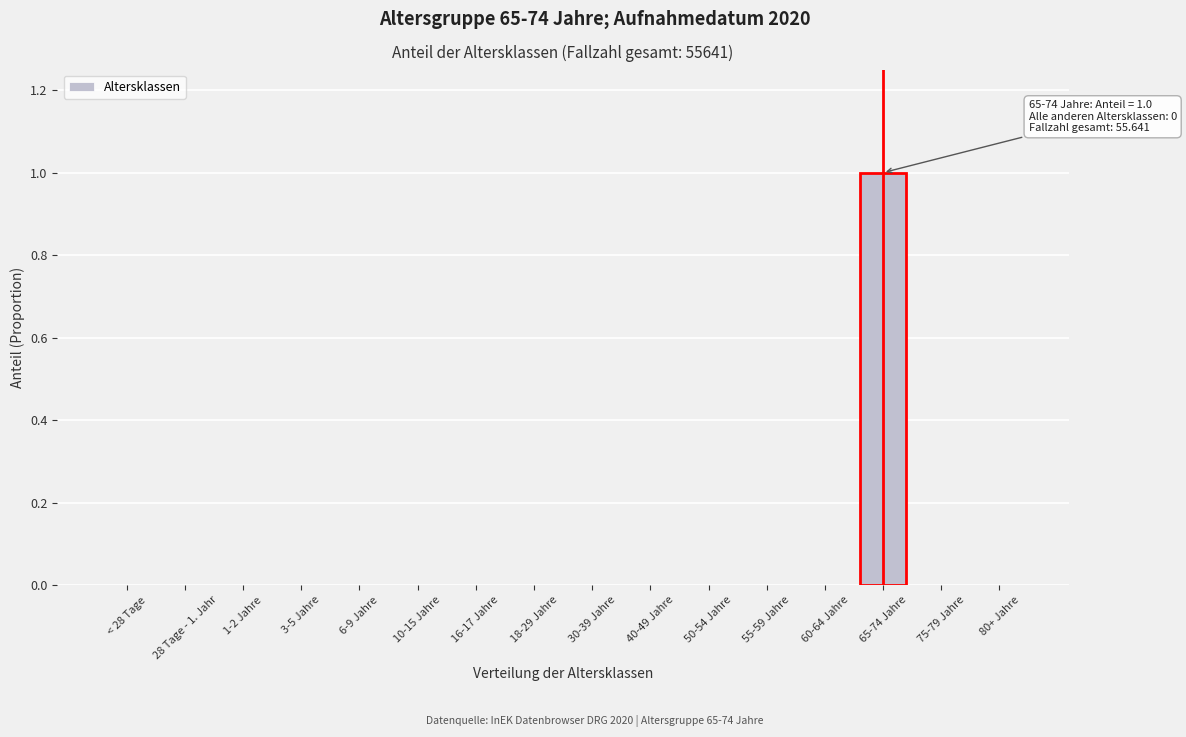

Reading left to right, transcribe all the data shown in this chart.

< 28 Tage=0	28 Tage - 1. Jahr=0	1-2 Jahre=0	3-5 Jahre=0	6-9 Jahre=0	10-15 Jahre=0	16-17 Jahre=0	18-29 Jahre=0	30-39 Jahre=0	40-49 Jahre=0	50-54 Jahre=0	55-59 Jahre=0	60-64 Jahre=0	65-74 Jahre=1	75-79 Jahre=0	80+ Jahre=0